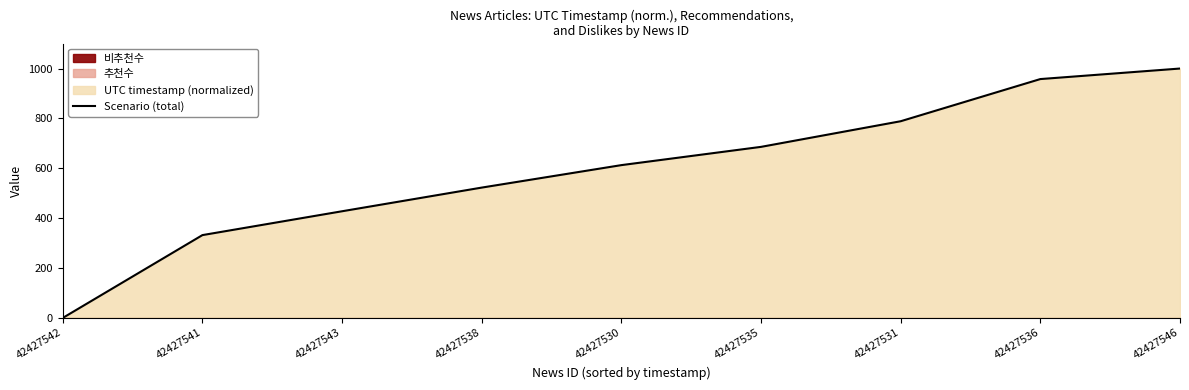

What is the value of the 9th point from the left?

1000.0